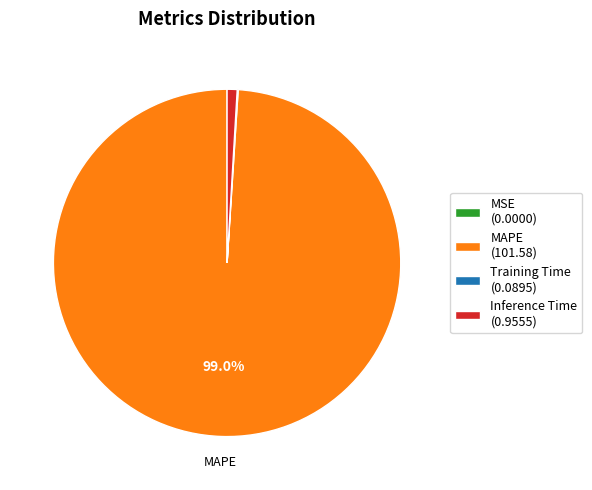

To the nearest percent, what percentage of the pie is Inference Time?

1%